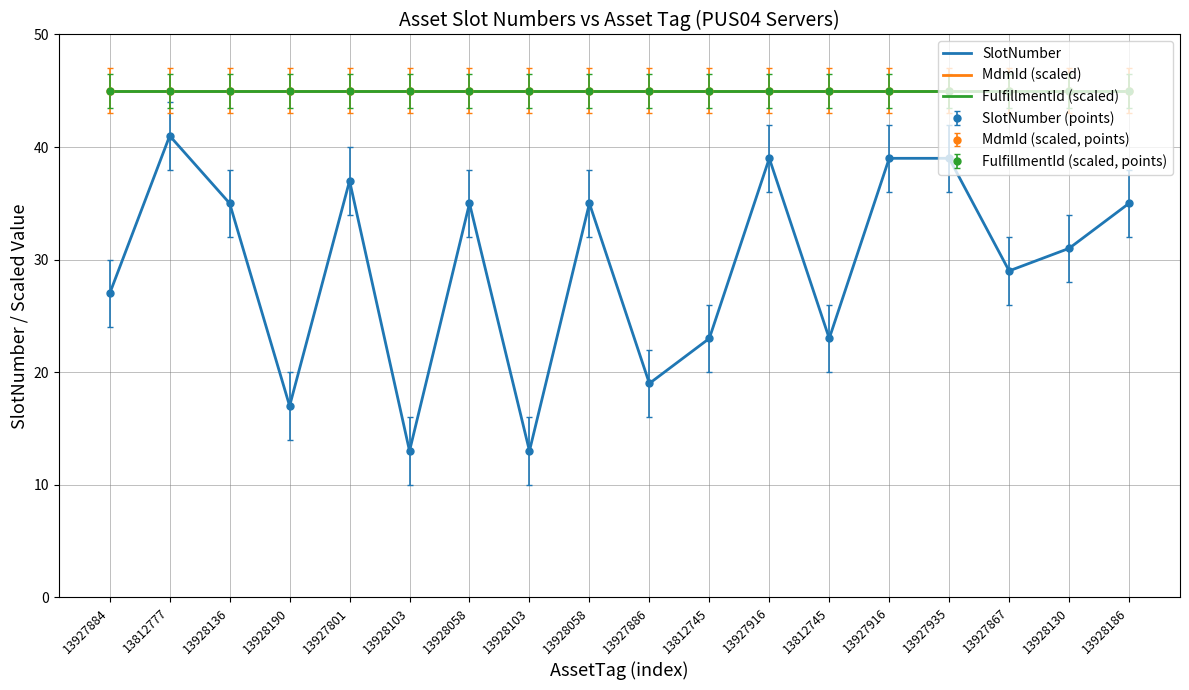

True or false: FulfillmentId (scaled) and MdmId (scaled) intersect in this chart.

False